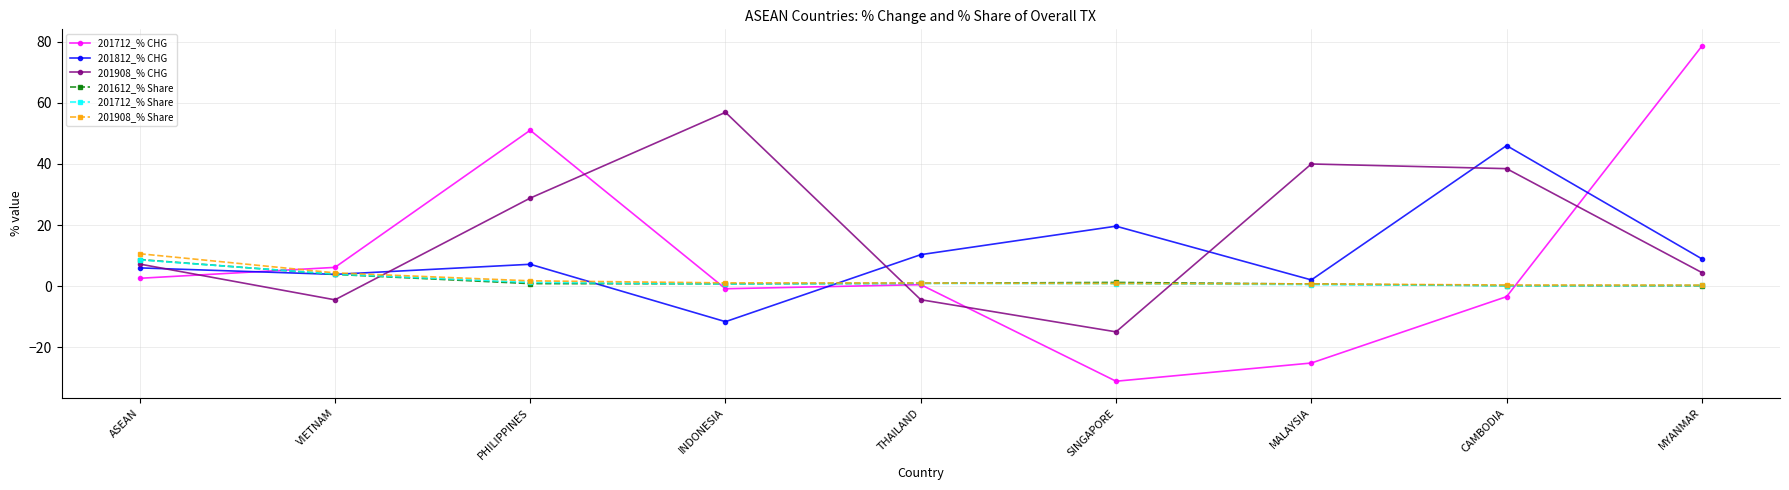

Which series has the largest total across all categories?

201908_% CHG